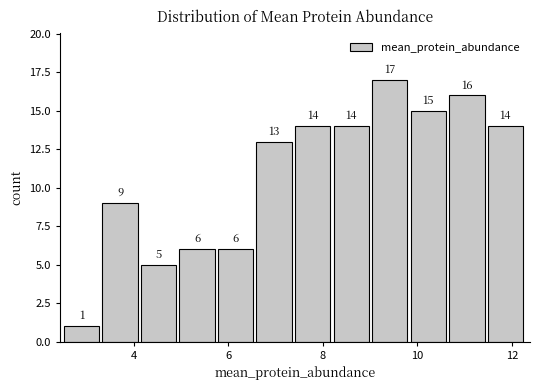

Reading left to right, transcribe this chart: for each bar, give the range it covers on the x-axis and its height. The bar edges are not printed on the chart, so give them approximately, as read against the axis.

2.6 to 3.4: 1
3.4 to 4.2: 9
4.2 to 5.0: 5
5.0 to 5.8: 6
5.8 to 6.6: 6
6.6 to 7.4: 13
7.4 to 8.2: 14
8.2 to 9.0: 14
9.0 to 9.8: 17
9.8 to 10.6: 15
10.6 to 11.4: 16
11.4 to 12.4: 14